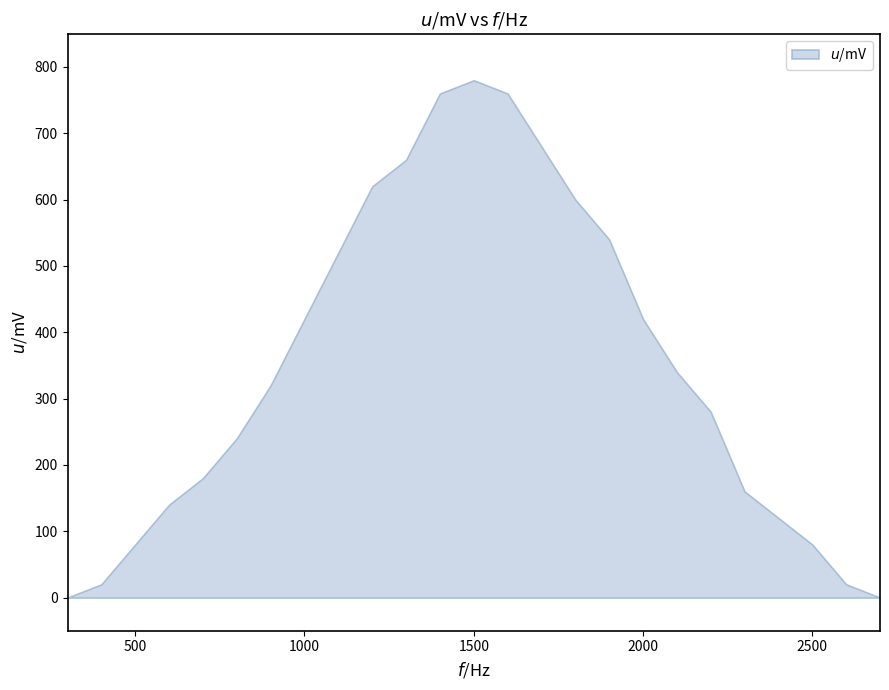

What is the difference between the values at 500 and 1500?

700